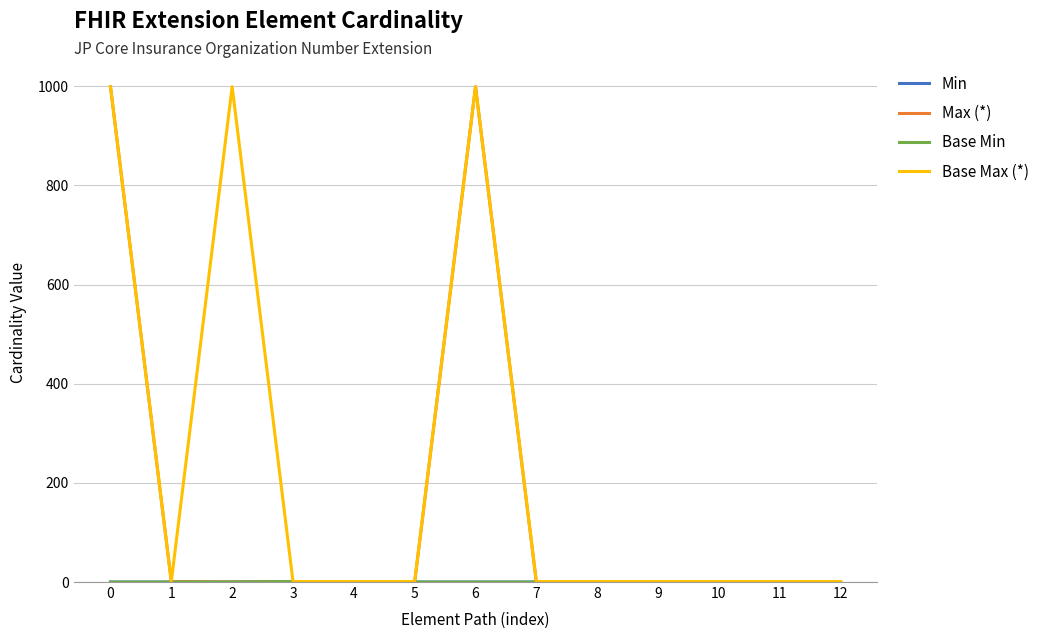

The value of Min at 8 is 0. True or false?

False